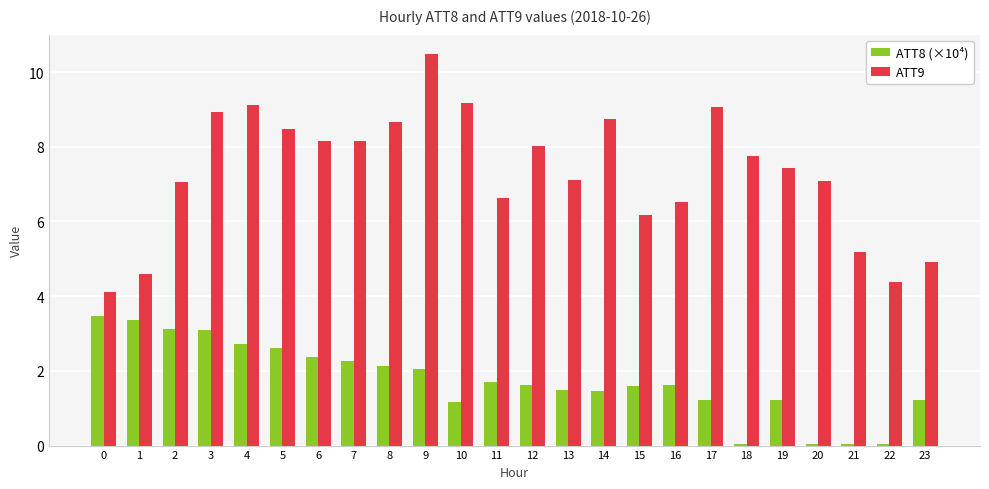

Which series has the largest range (max minus min)?

ATT9